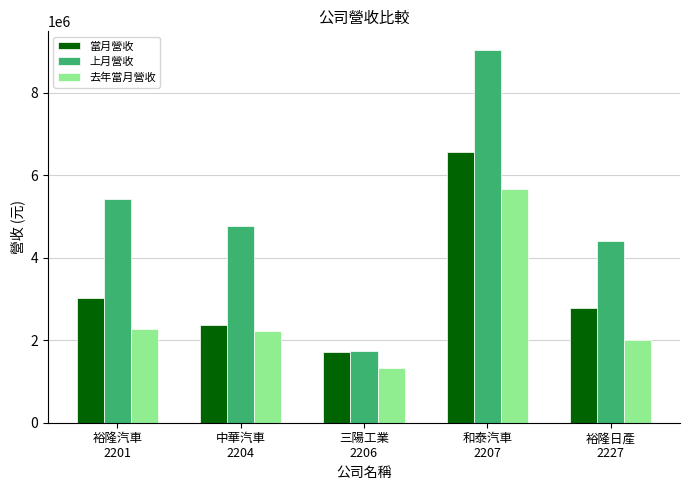

What is the label of the 4th bar from the right?

中華汽車
2204